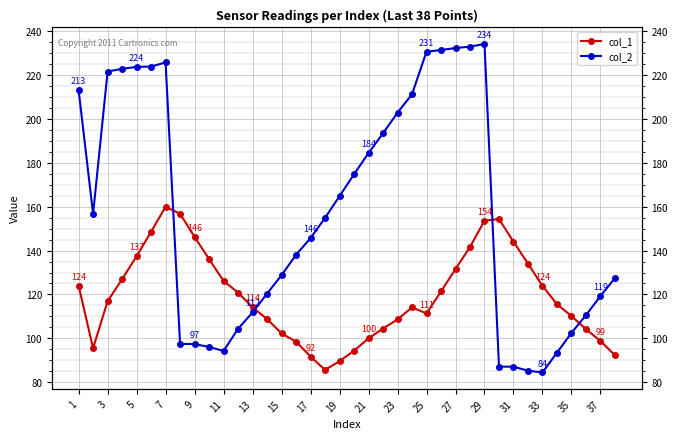

True or false: col_2 has a value of 149.4 at 35.

False